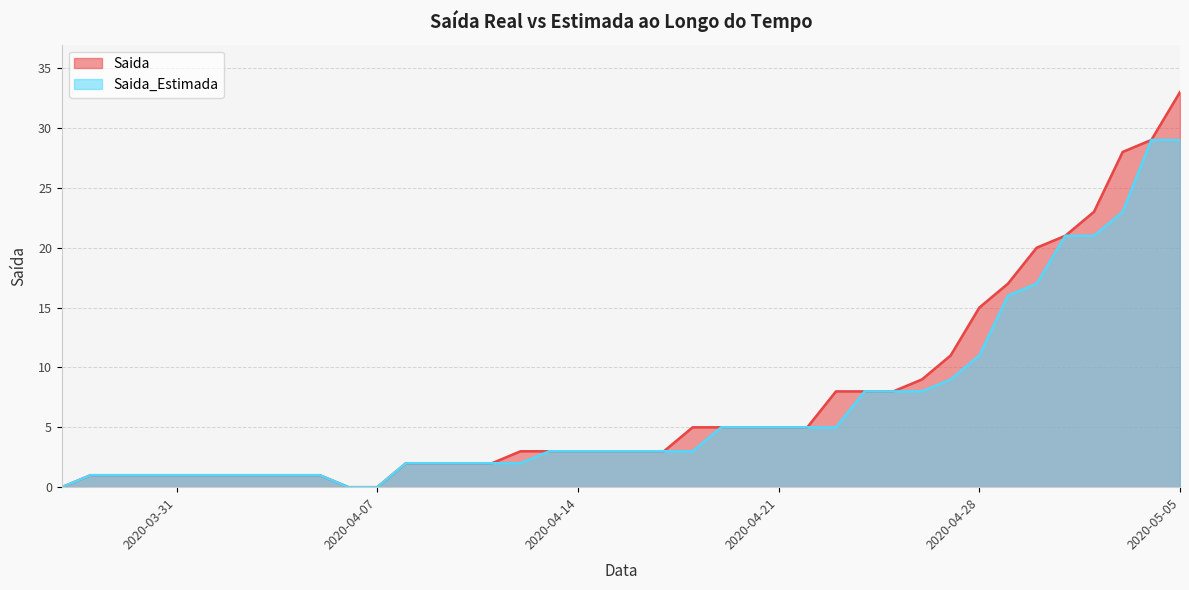

At which label does Saida_Estimada reach its minimum?

2020-03-27